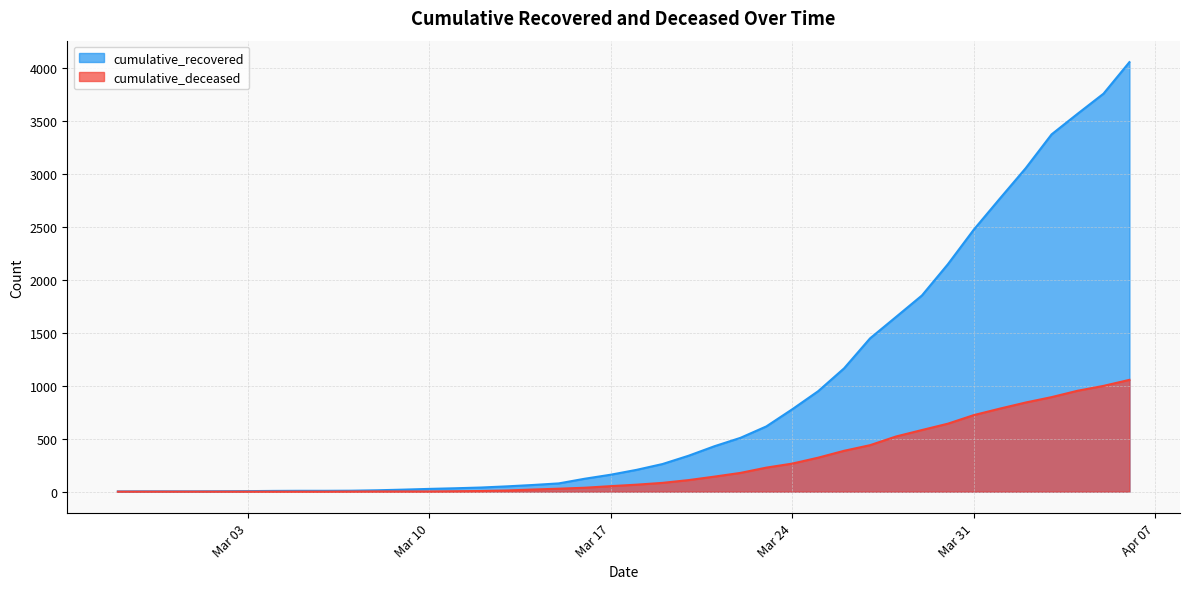

Count the number of data series in this chart.

2